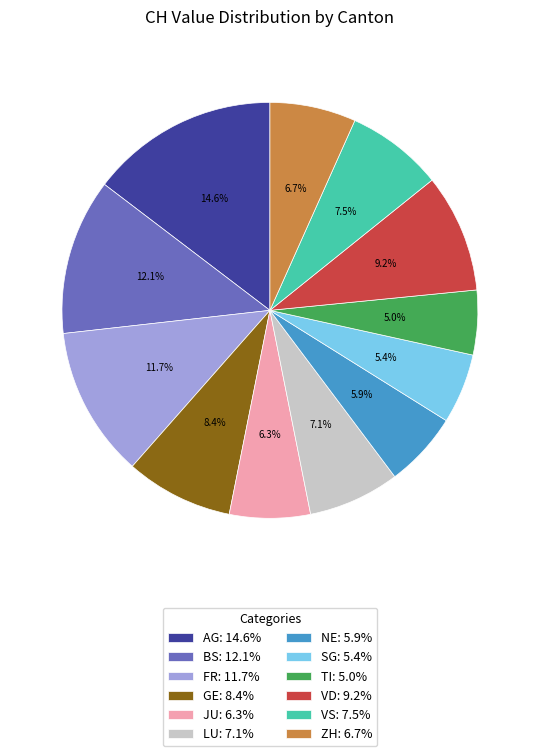

Does VD: 9.2% account for over 50% of the chart?

No